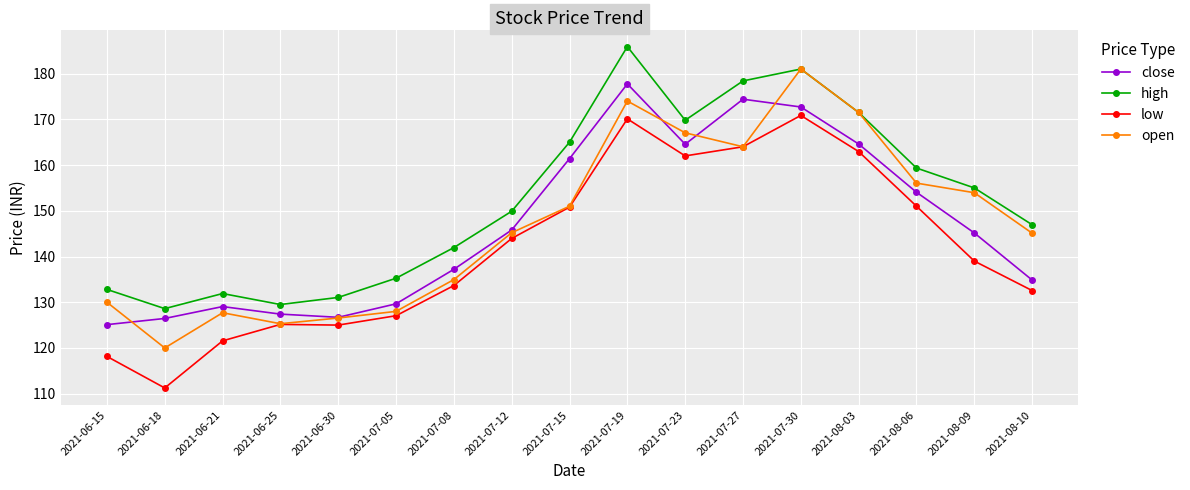

In open, how many points are higher than both neighbors (excluding endpoints)?

3